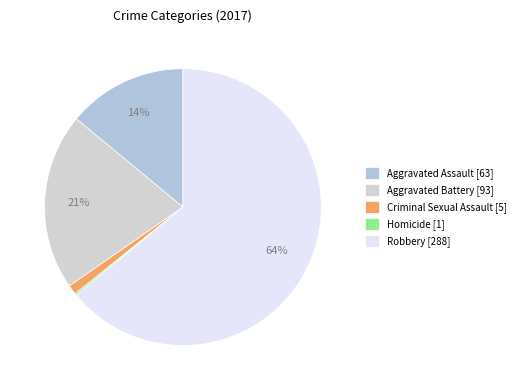

Does Robbery represent more than half of the total?

Yes